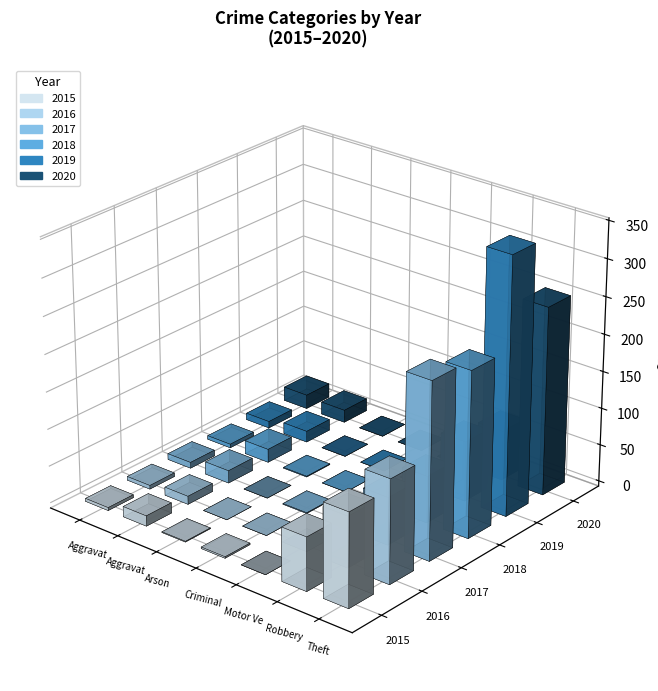

How many series are shown in this chart?

6